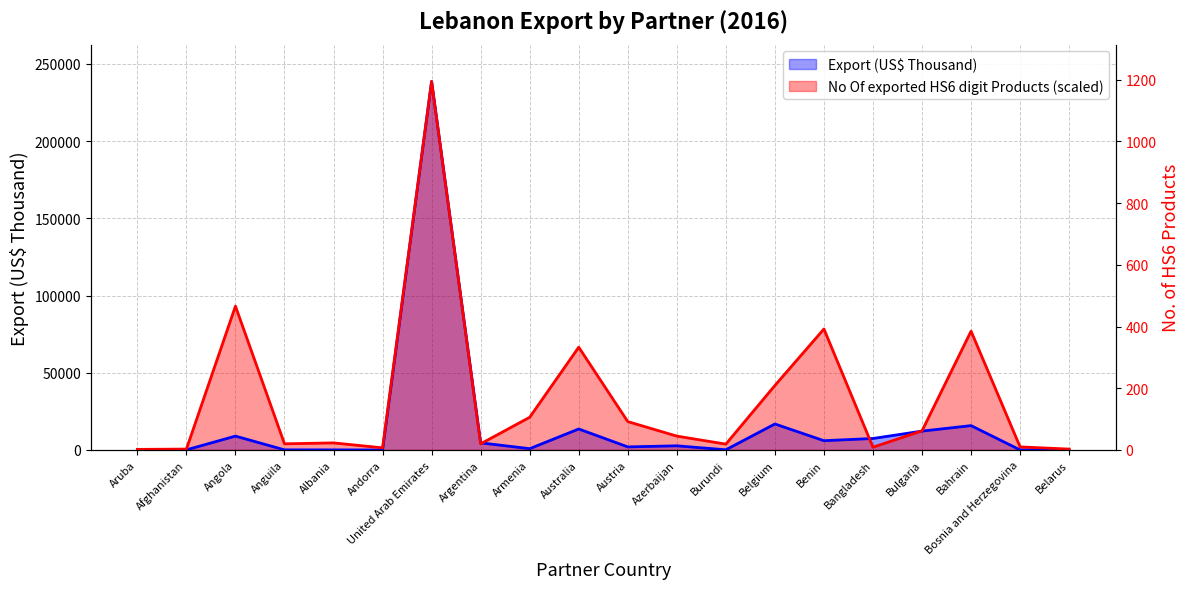

What is the difference between the Export (US$ Thousand) values at Burundi and Angola?

8856.5